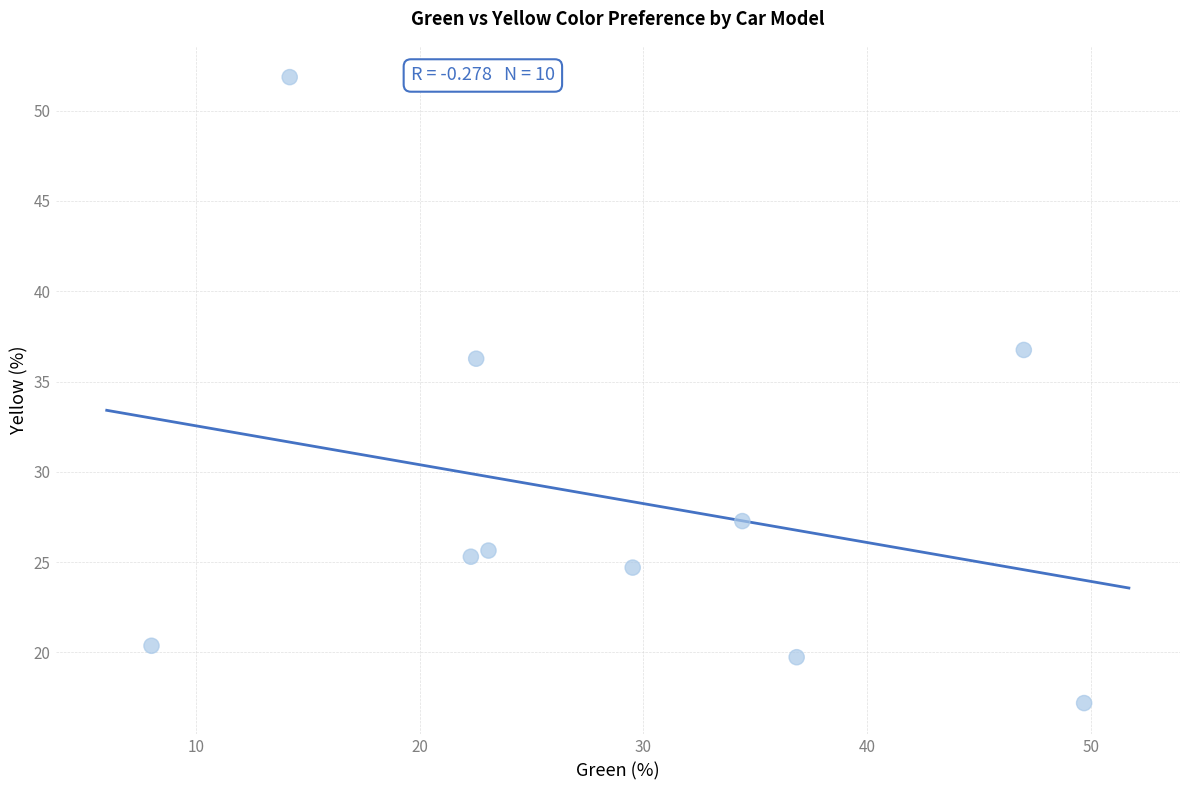

What is the average X value?

28.8